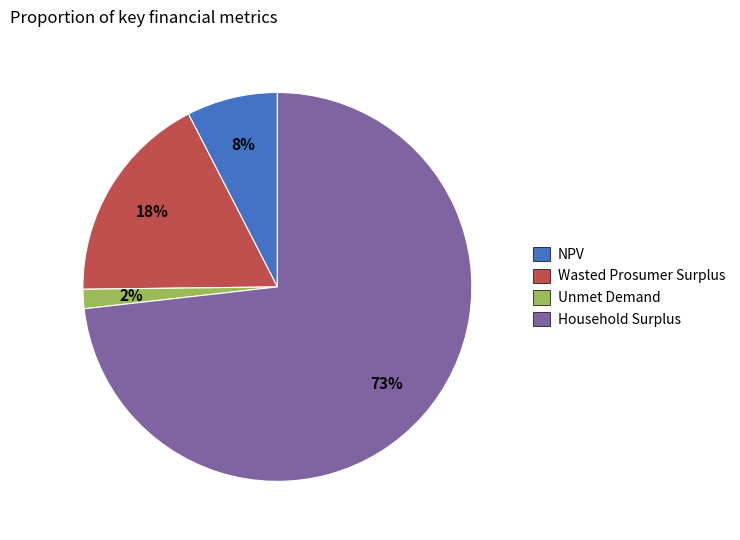

Is it true that NPV is 8% of the pie?

True